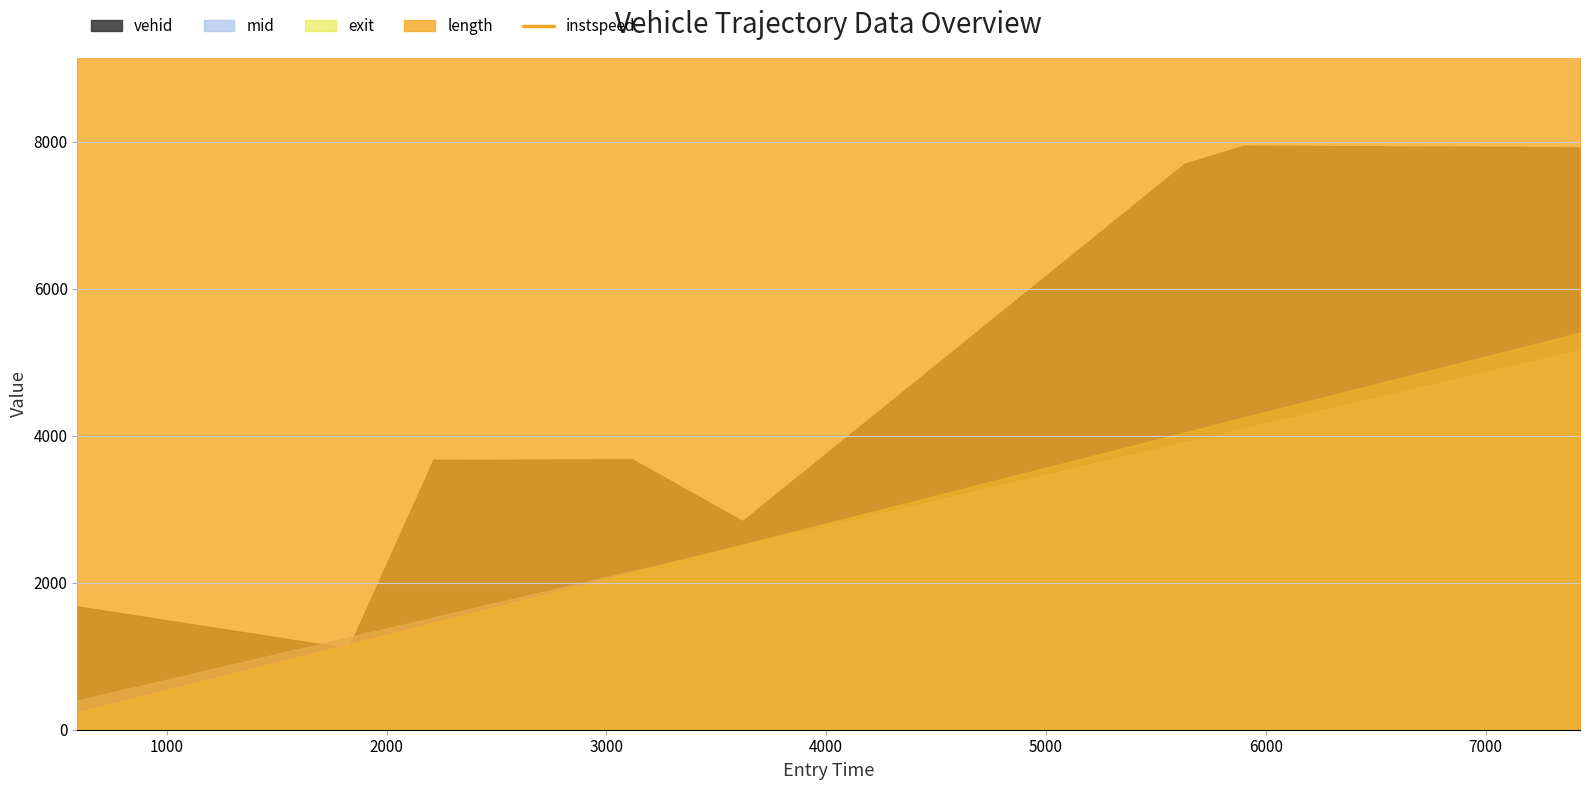

The chart shows a value of 34394.3 at 0. True or false?

False